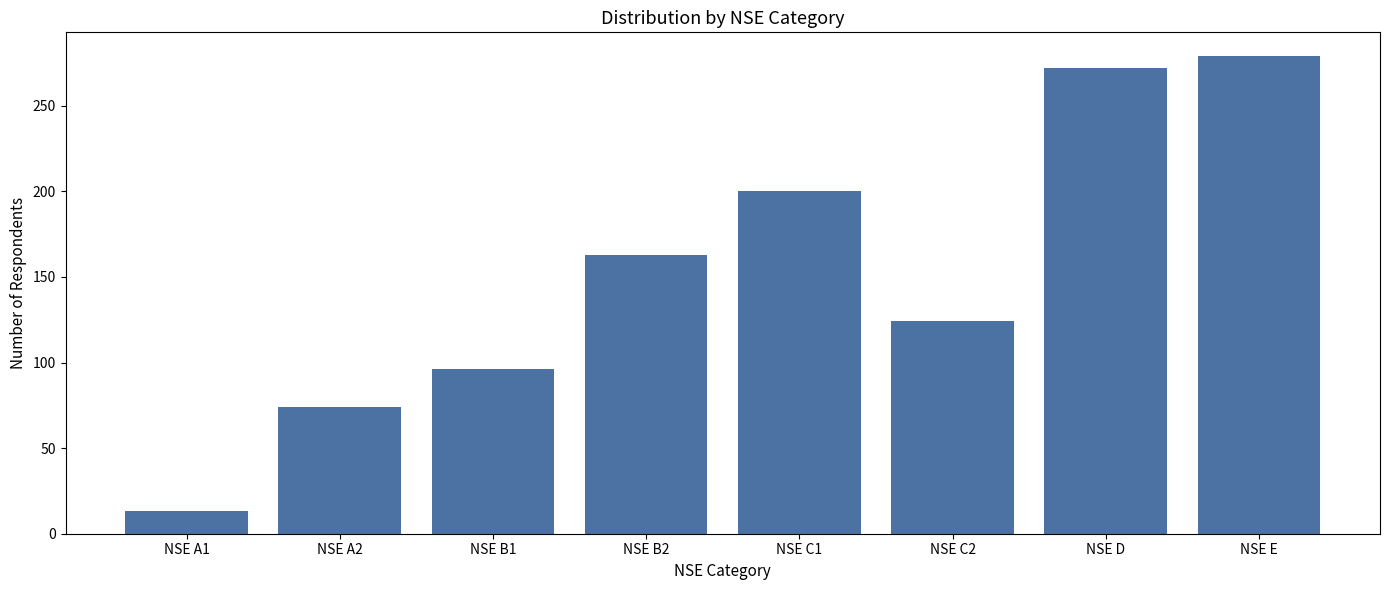

Reading left to right, extract all data points from this chart.

13	74	96	163	200	124	272	279